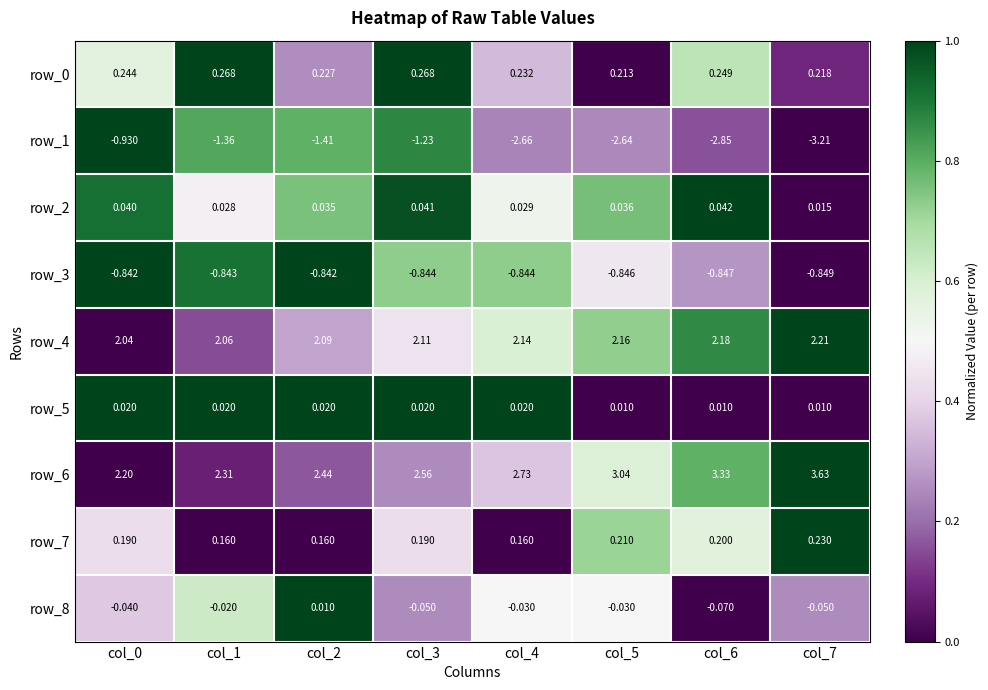

The row_1 series shows 0.4 at col_5. True or false?

False